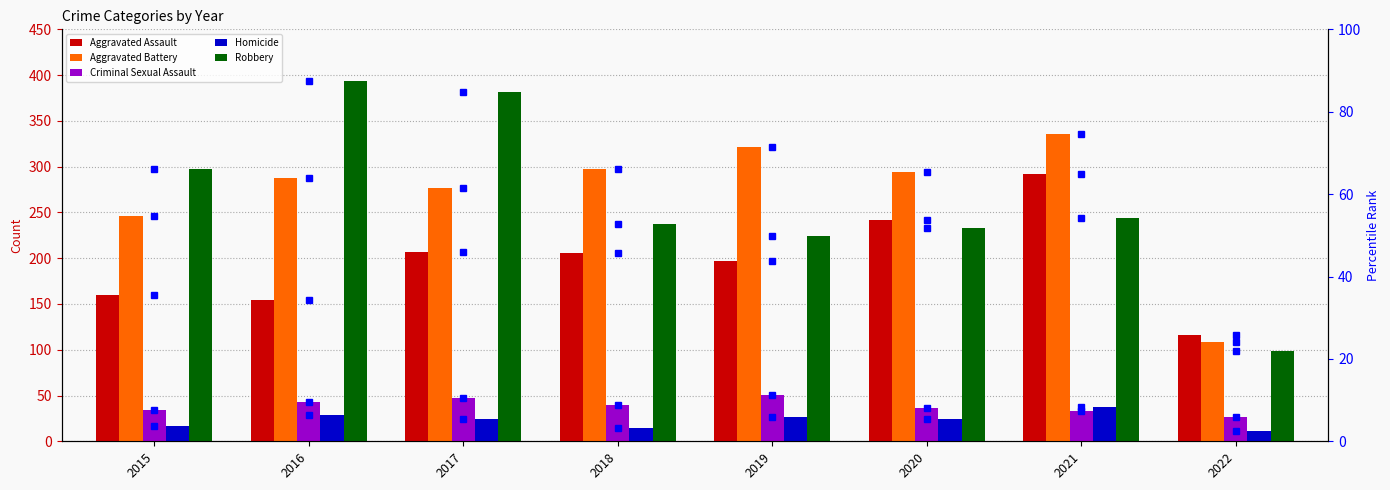

Which series has the largest total across all categories?

Aggravated Battery